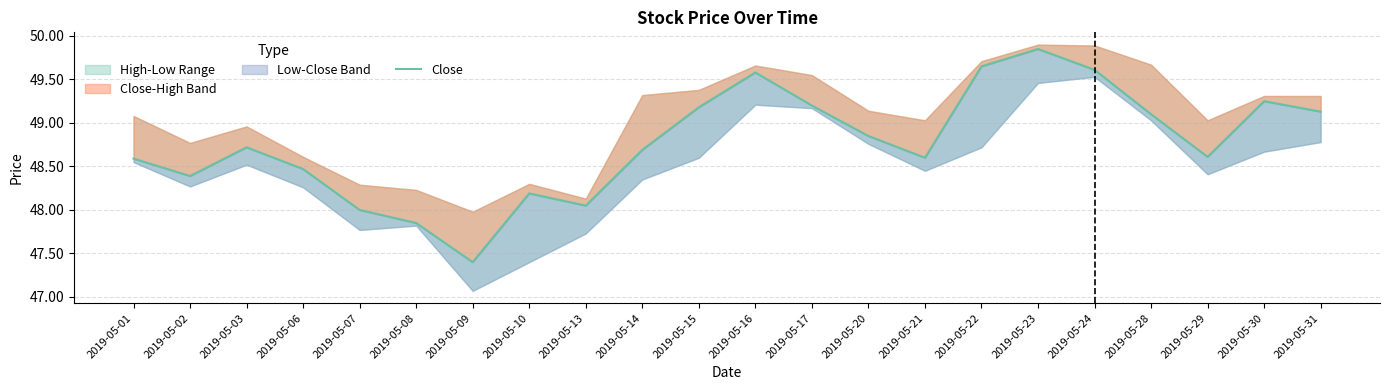

The chart shows a value of 48.9 at 2019-05-20. True or false?

True